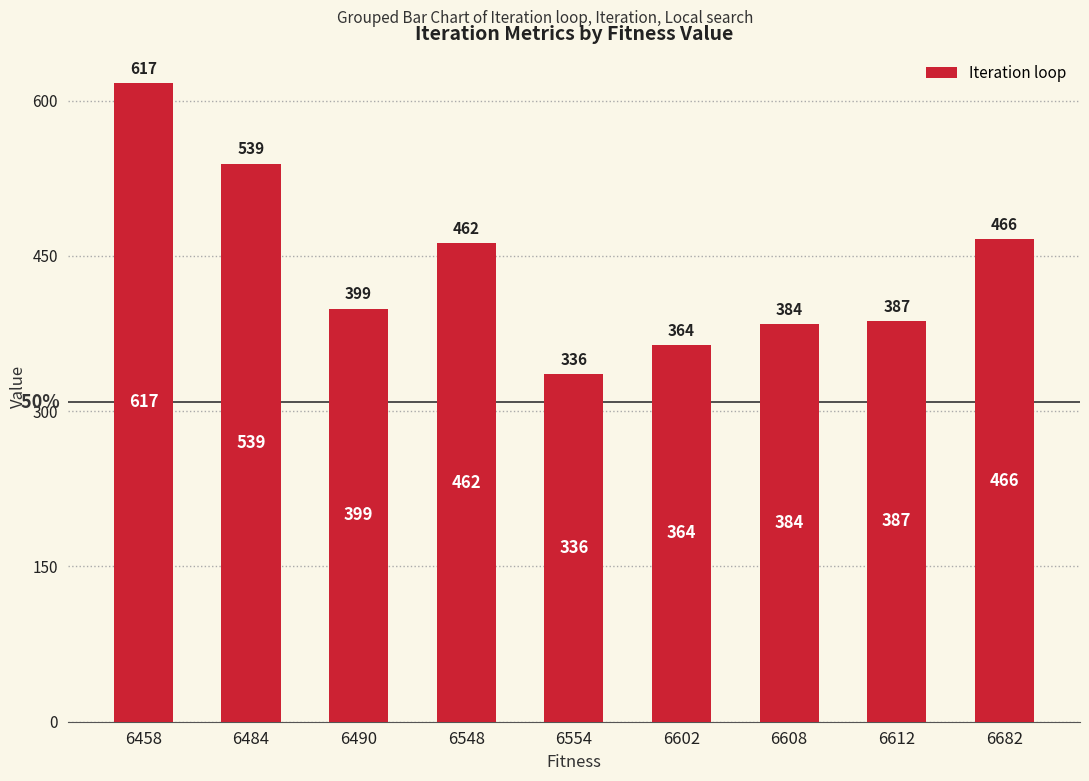

The value at 6612 is 387. True or false?

True